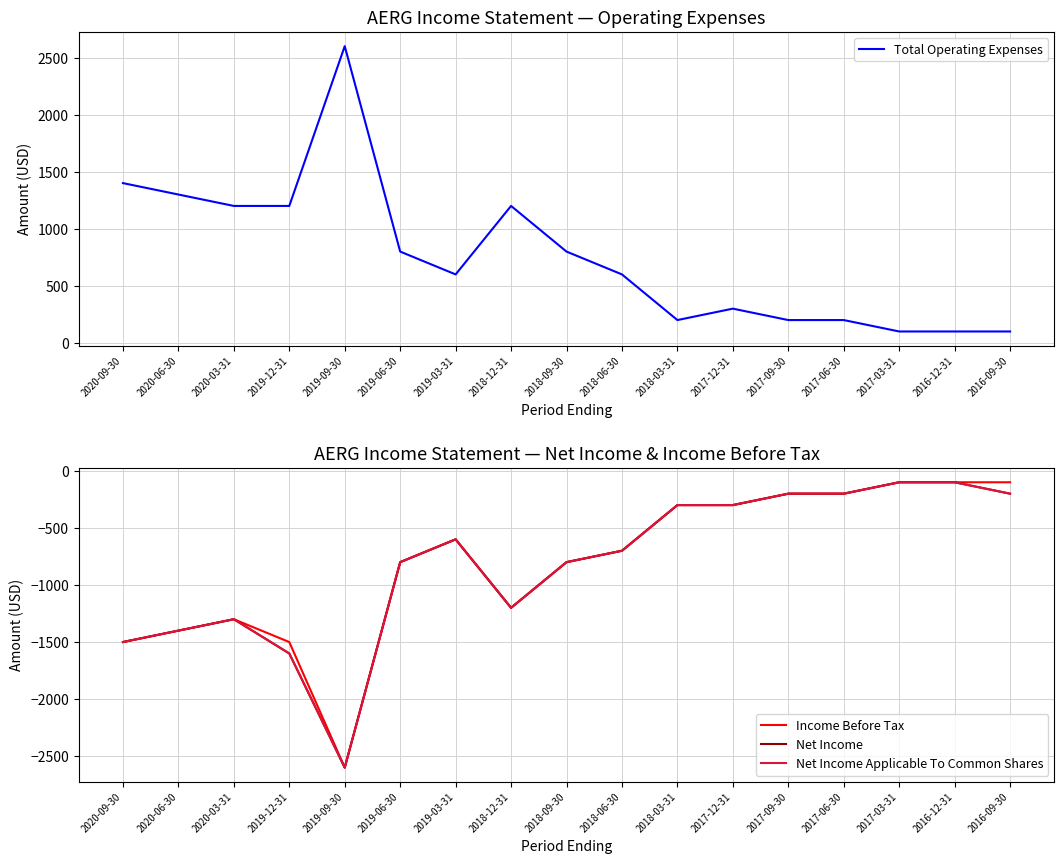

What is the label of the 14th point from the right?

2019-12-31